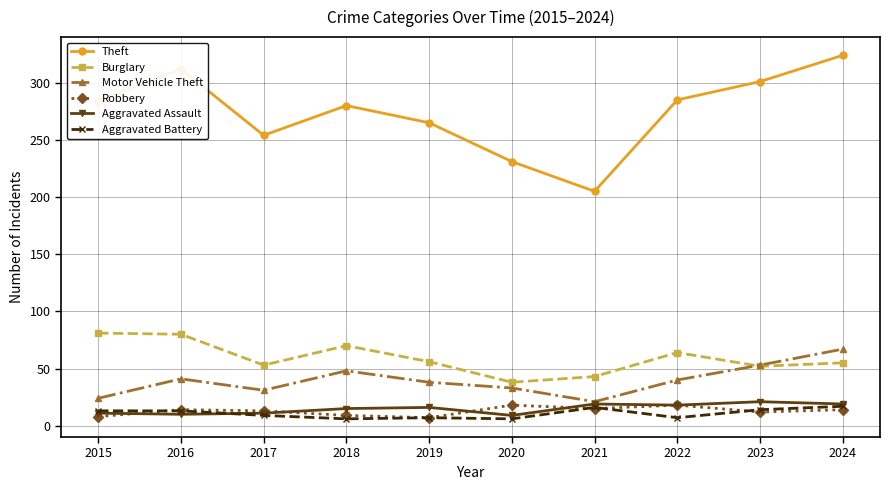

What is the maximum value for Burglary?

81